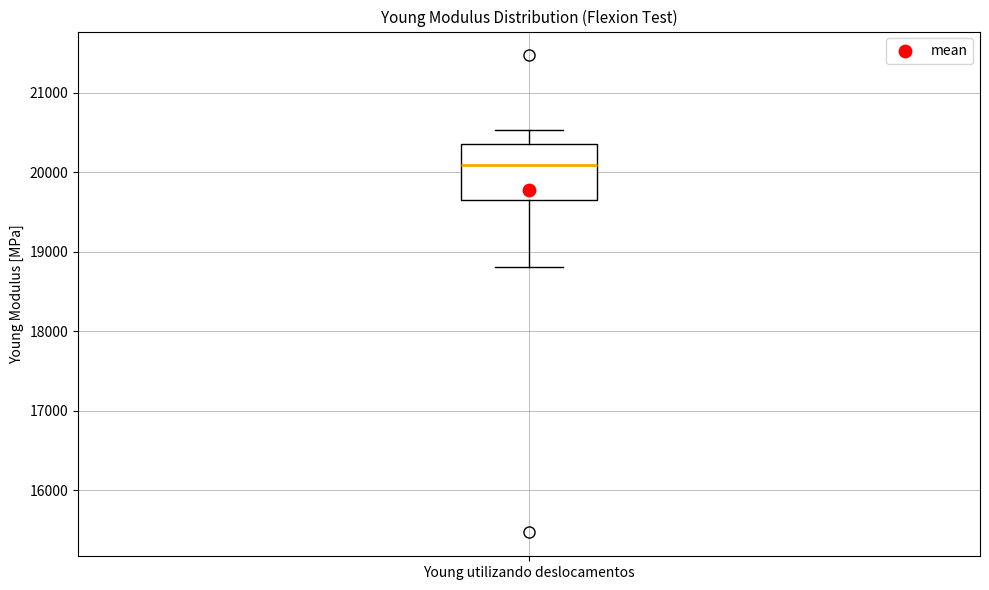

Where is the upper edge of the box for Young utilizando deslocamentos on the y-axis? The values are not printed on the chart, so give them approximately, as read against the axis.

20400